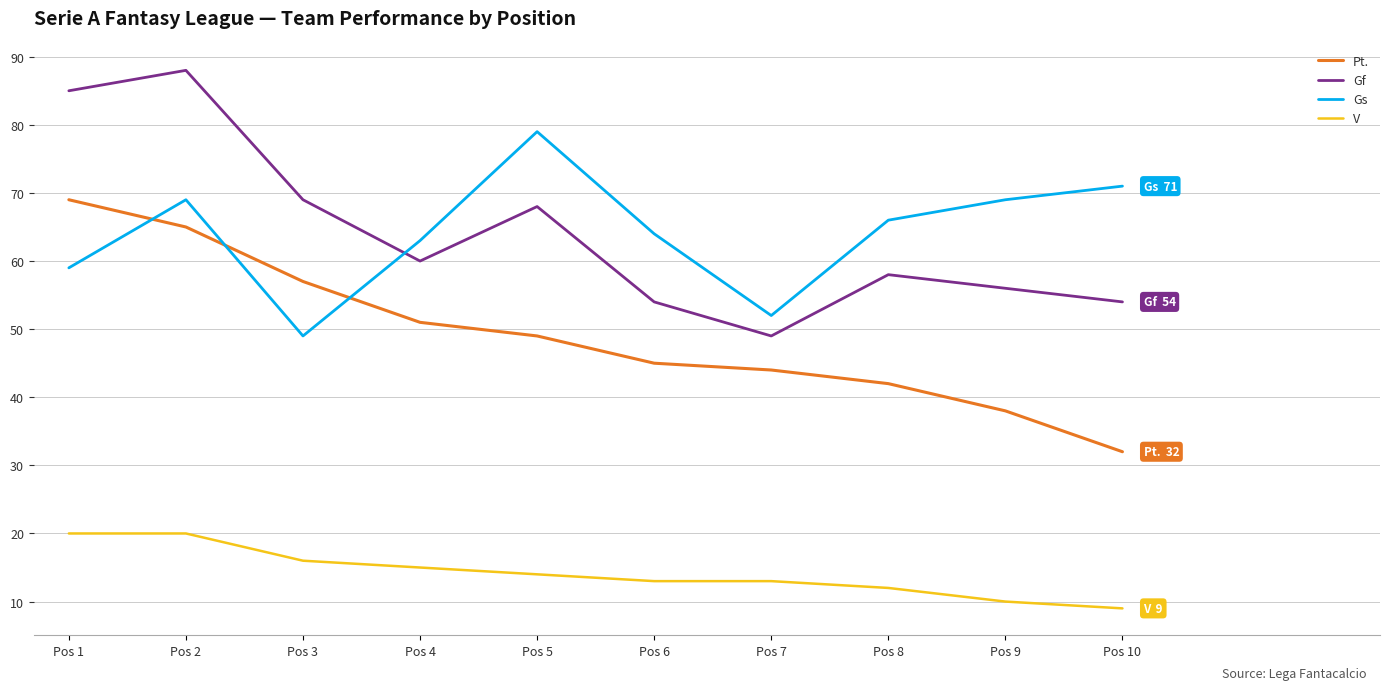

Where does the Gf series first go above 60?

Pos 1